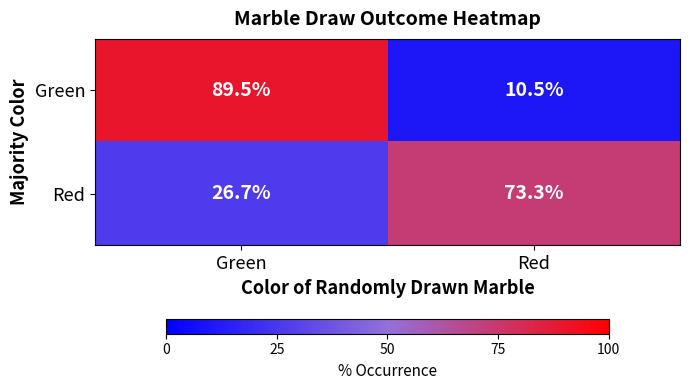

What is the sum of all Green values?

100.0